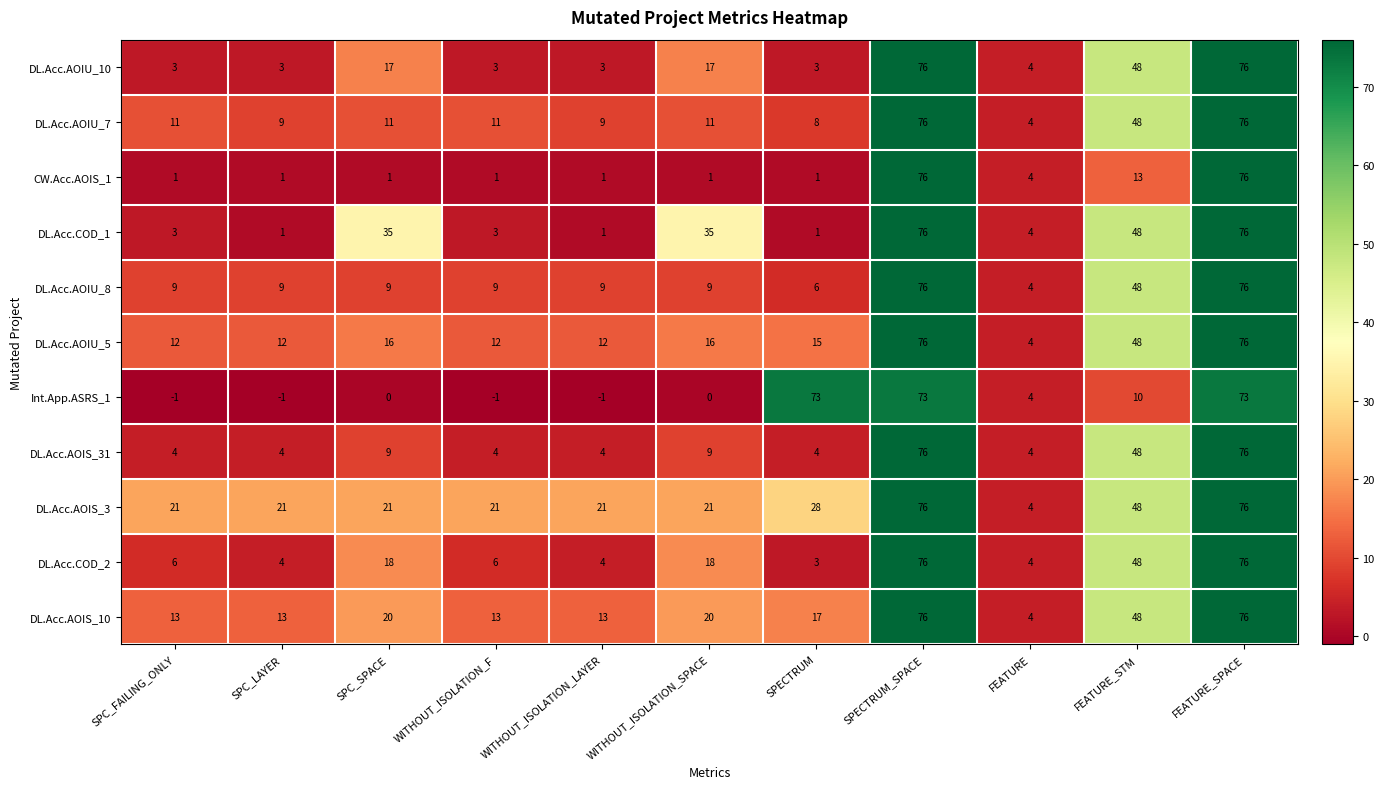

How many categories are shown in the chart?

11